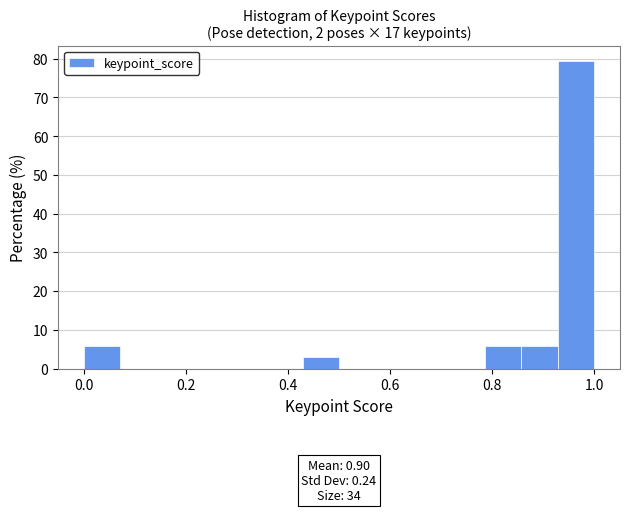

Read against the x-axis, roughly where is the centre of the tallest bar?

0.96